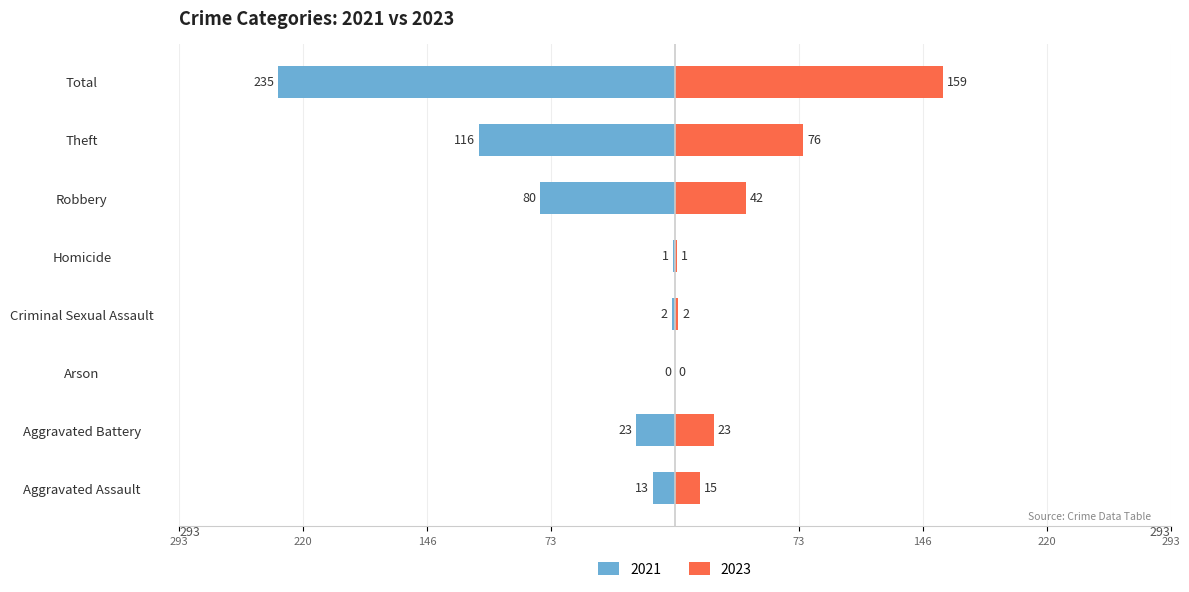

Reading right to left, list all the values displayed in this chart.

2021: Total=-235	Theft=-116	Robbery=-80	Homicide=-1	Criminal Sexual Assault=-2	Arson=0	Aggravated Battery=-23	Aggravated Assault=-13
2023: Total=159	Theft=76	Robbery=42	Homicide=1	Criminal Sexual Assault=2	Arson=0	Aggravated Battery=23	Aggravated Assault=15